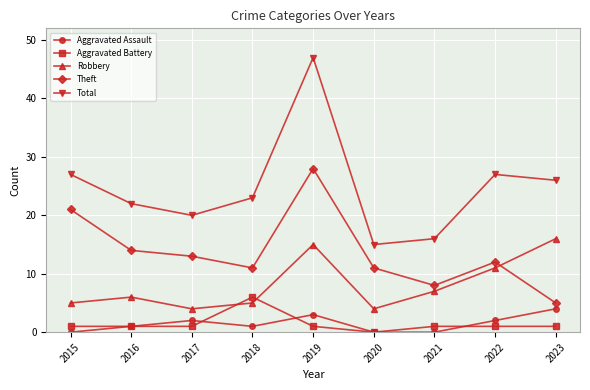

How many categories are shown in the chart?

9